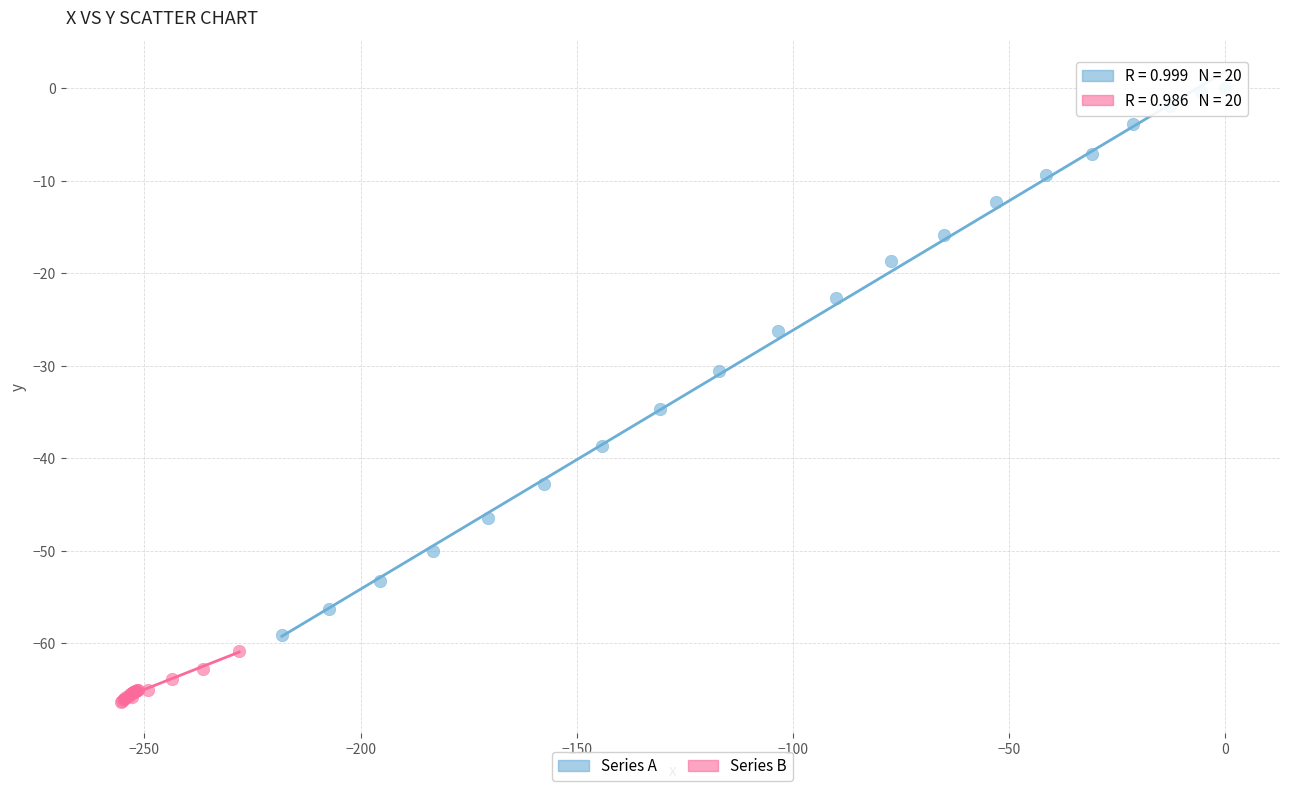

Which series has the widest spread of Y values?

Series A